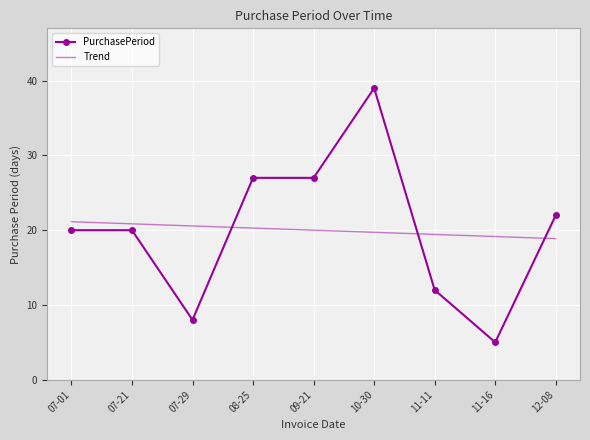

What value does the PurchasePeriod series have at 07-01?

20.0